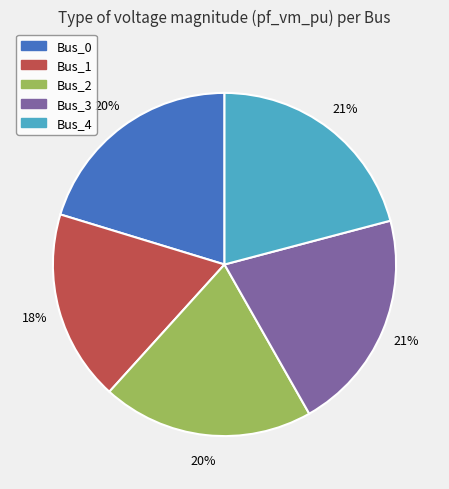

What percentage is the Bus_3 slice, to the nearest percent?

21%